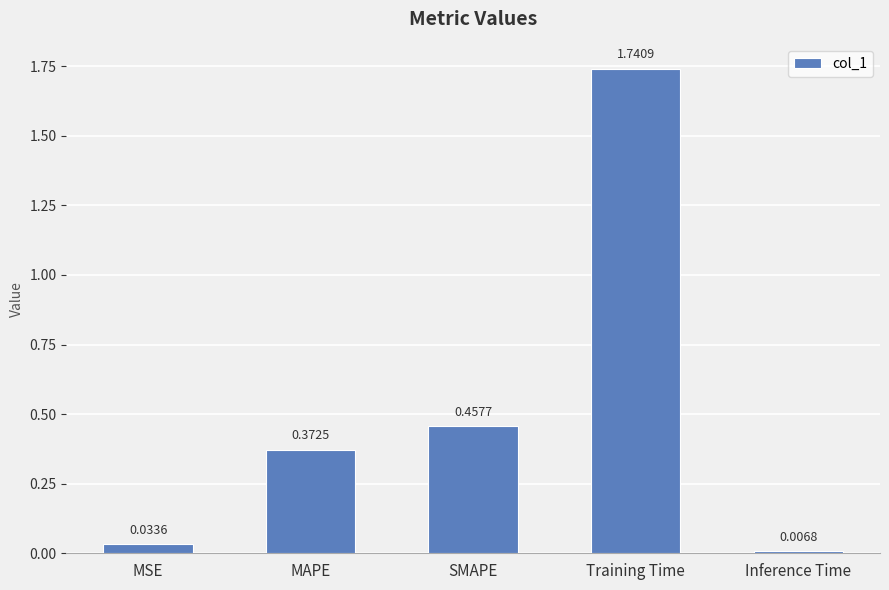

Rank the categories by value from highest to lowest.

Training Time, SMAPE, MAPE, MSE, Inference Time